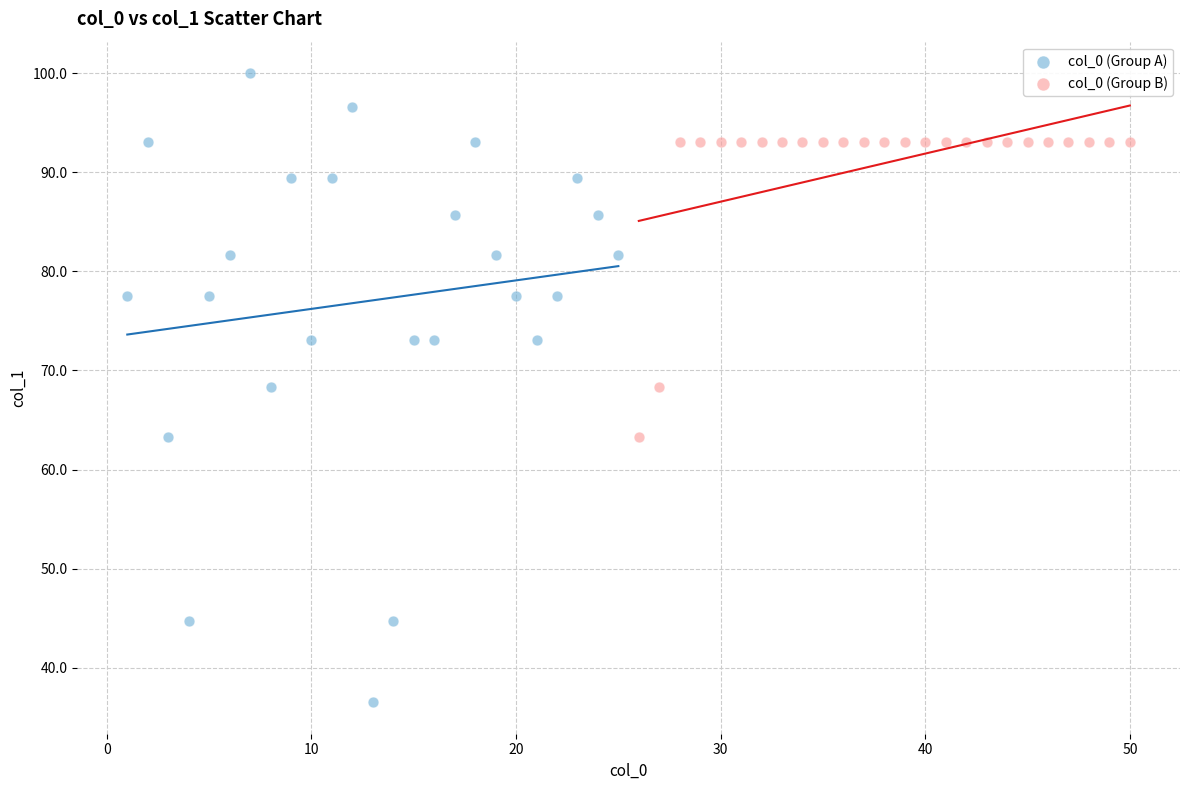

Which series reaches the minimum Y coordinate?

col_0 (Group A)